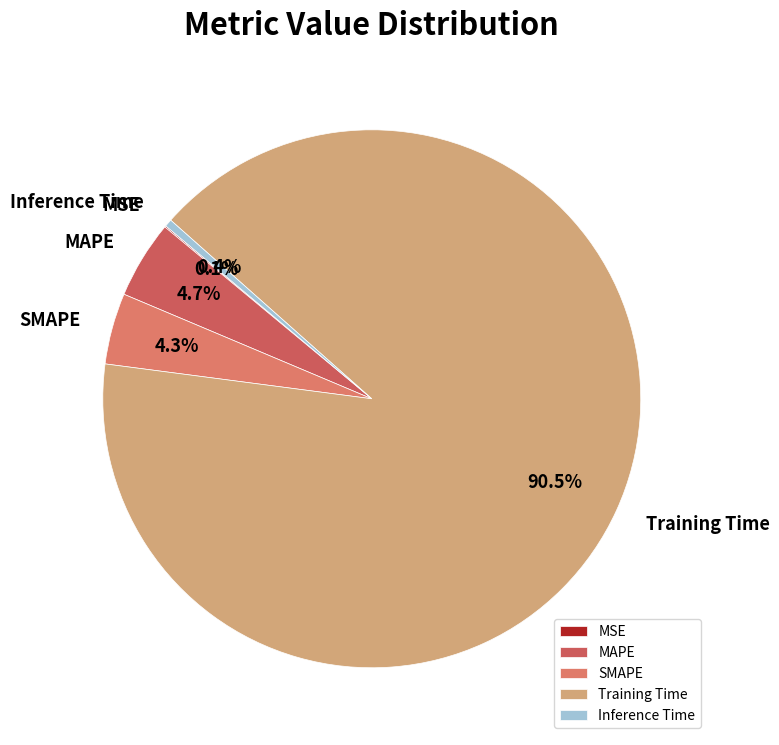

Which slice is the largest?

Training Time